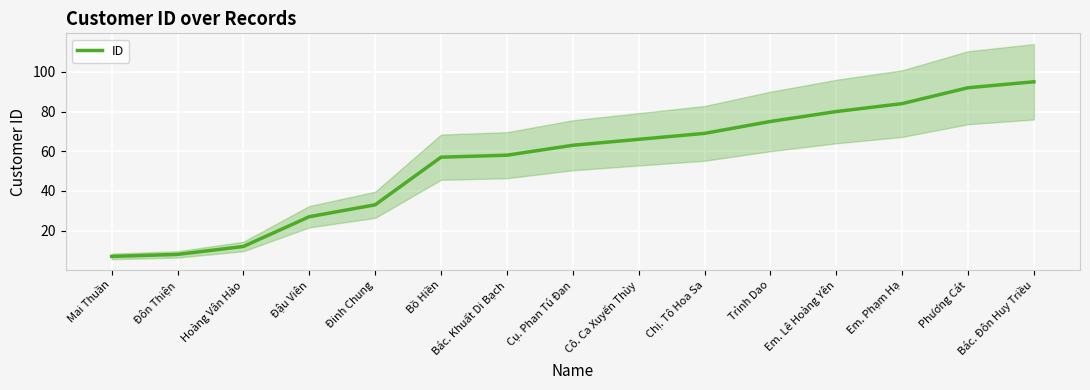

What position from the right is Bác. Khuất Di Bạch?

9